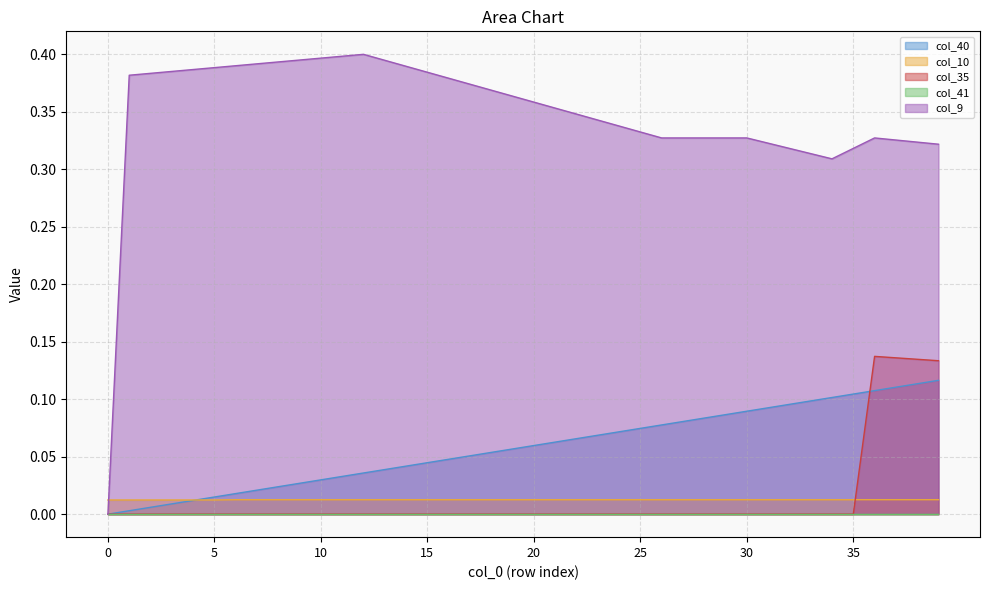

Which series has the largest total across all categories?

col_9